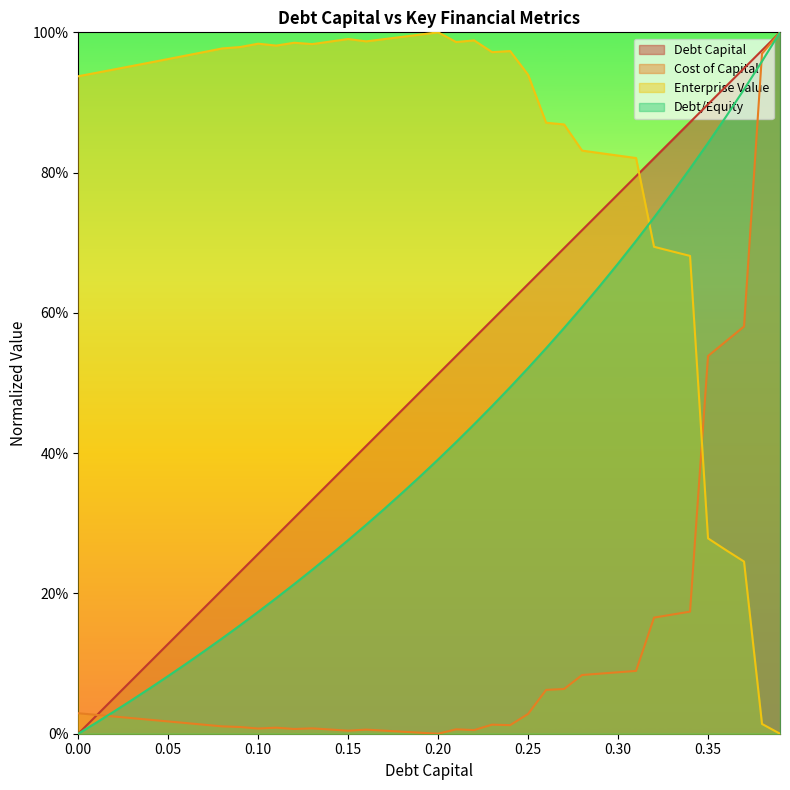

Where is cost_capital nearest to the value 0?

0.2